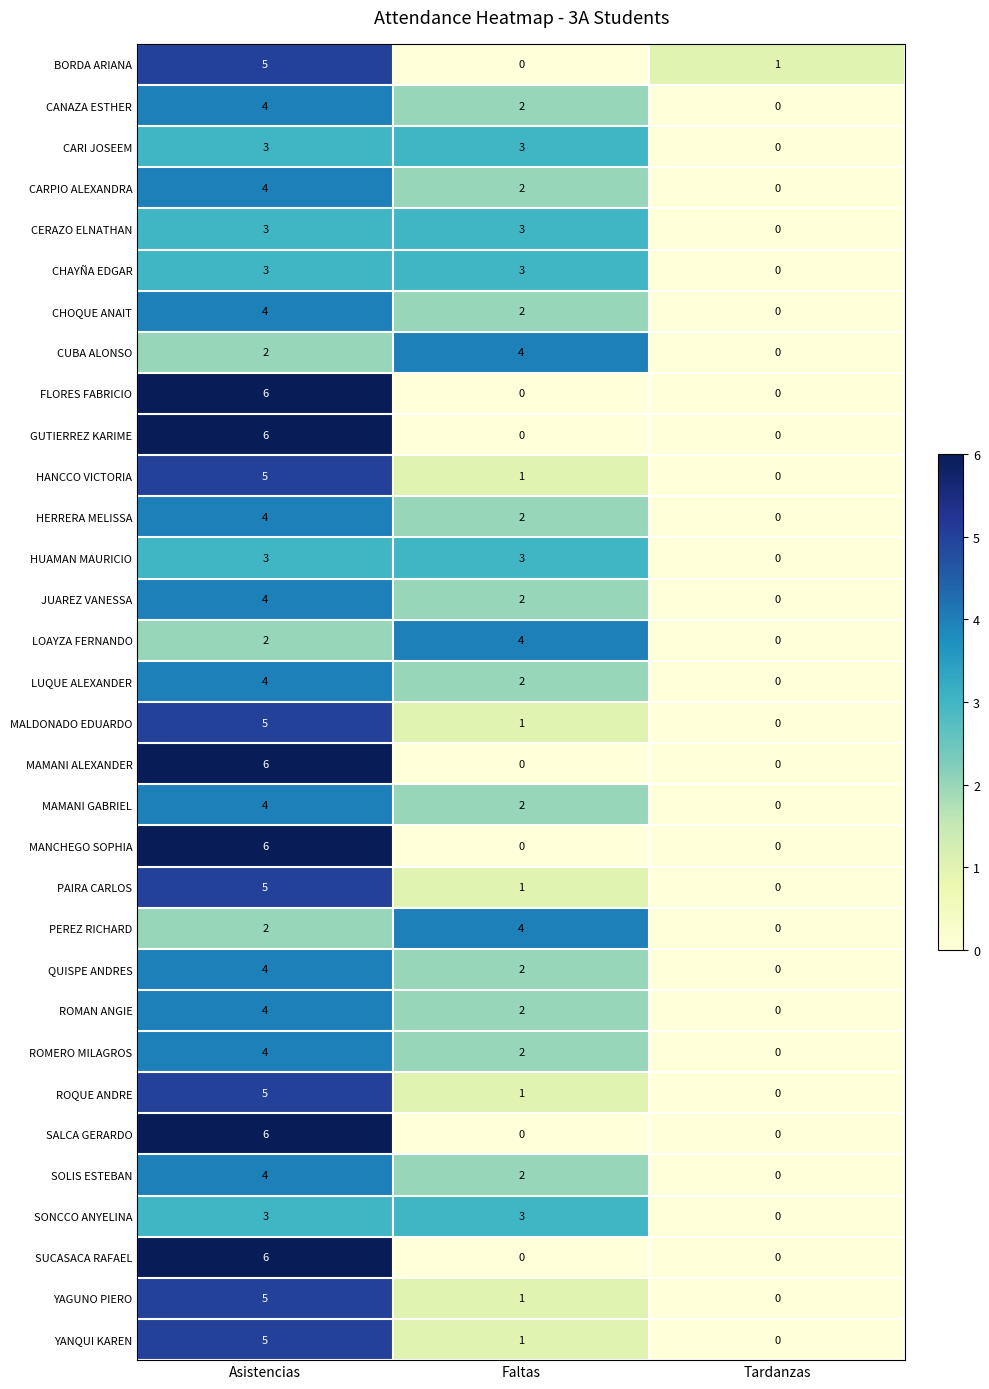

What is the sum of all PAIRA CARLOS values?

6